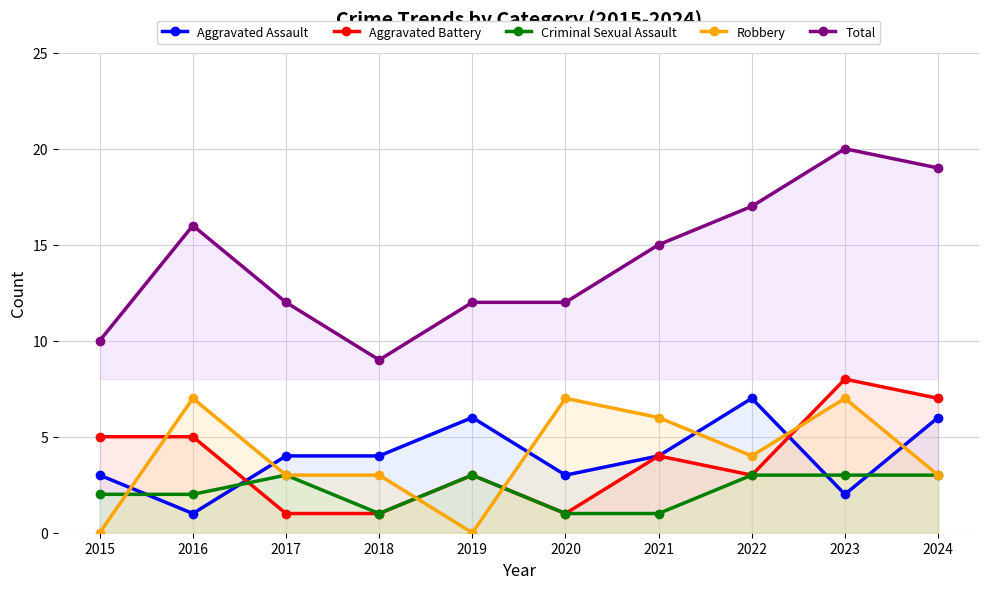

What is the total value across all series at 2019?

24